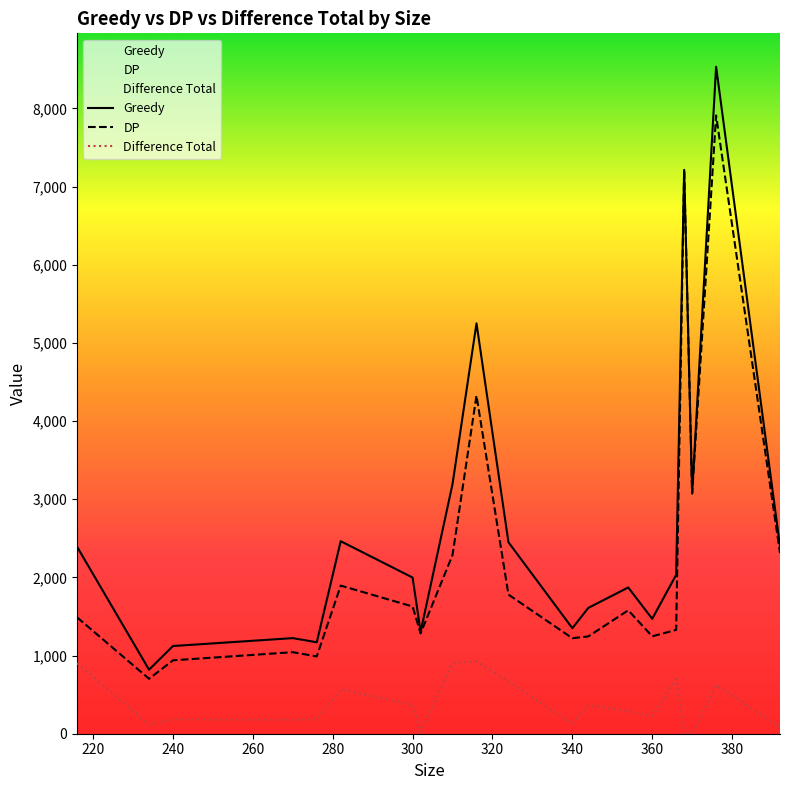

Is the value of Greedy at 316 greater than the value of DP at 316?

Yes